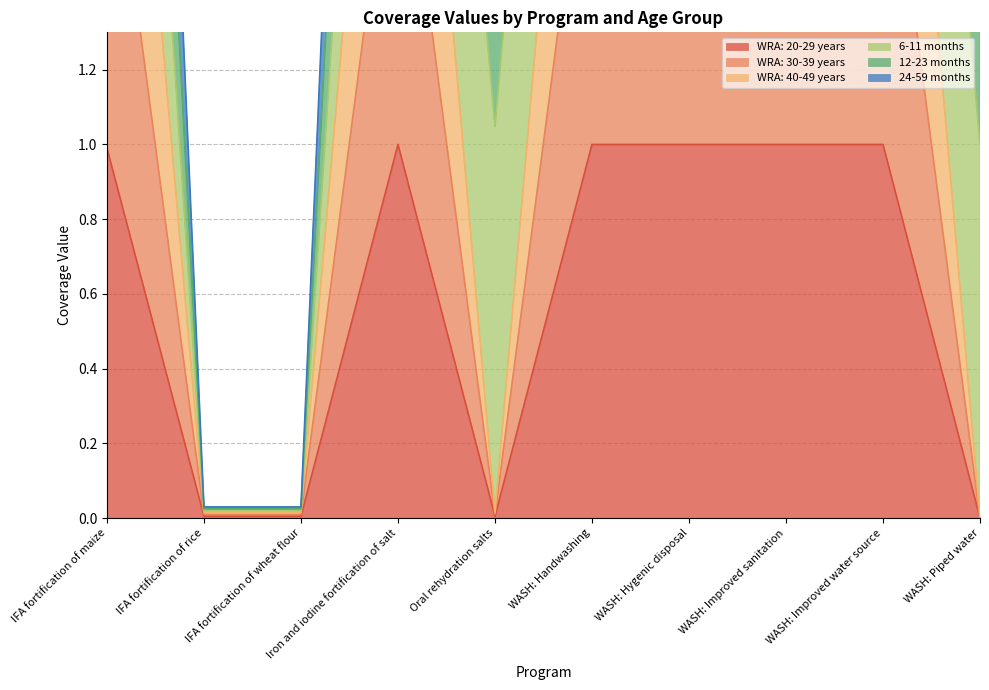

Which series has the largest range (max minus min)?

WRA: 40-49 years